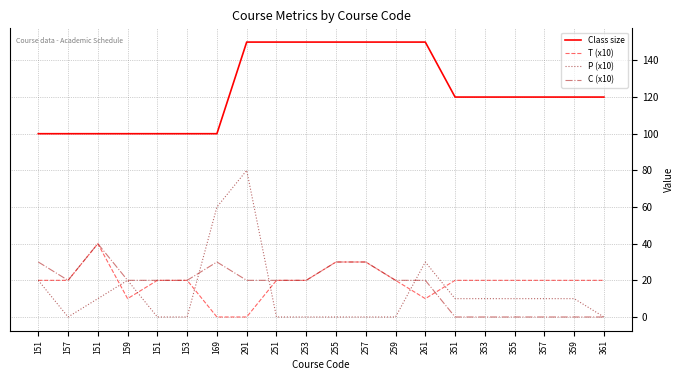

What is the value of the T (x10) point at the 20th from the left?

20